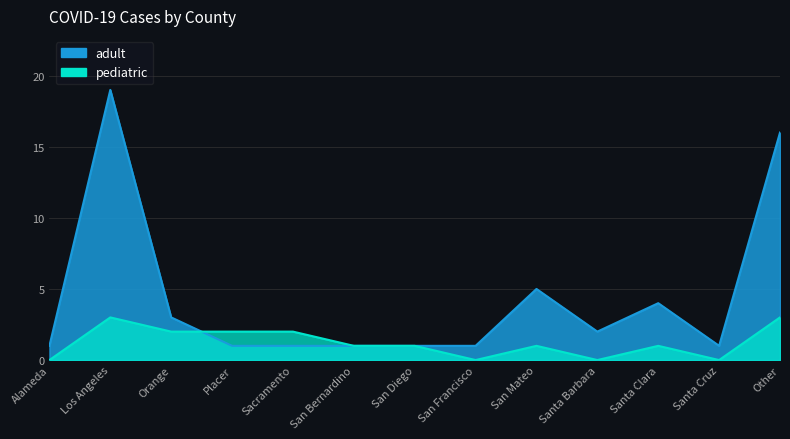

Reading right to left, what are all the values shown in this chart?

adult: Other=16	Santa Cruz=1	Santa Clara=4	Santa Barbara=2	San Mateo=5	San Francisco=1	San Diego=1	San Bernardino=1	Sacramento=1	Placer=1	Orange=3	Los Angeles=19	Alameda=1
pediatric: Other=3	Santa Cruz=0	Santa Clara=1	Santa Barbara=0	San Mateo=1	San Francisco=0	San Diego=1	San Bernardino=1	Sacramento=2	Placer=2	Orange=2	Los Angeles=3	Alameda=0